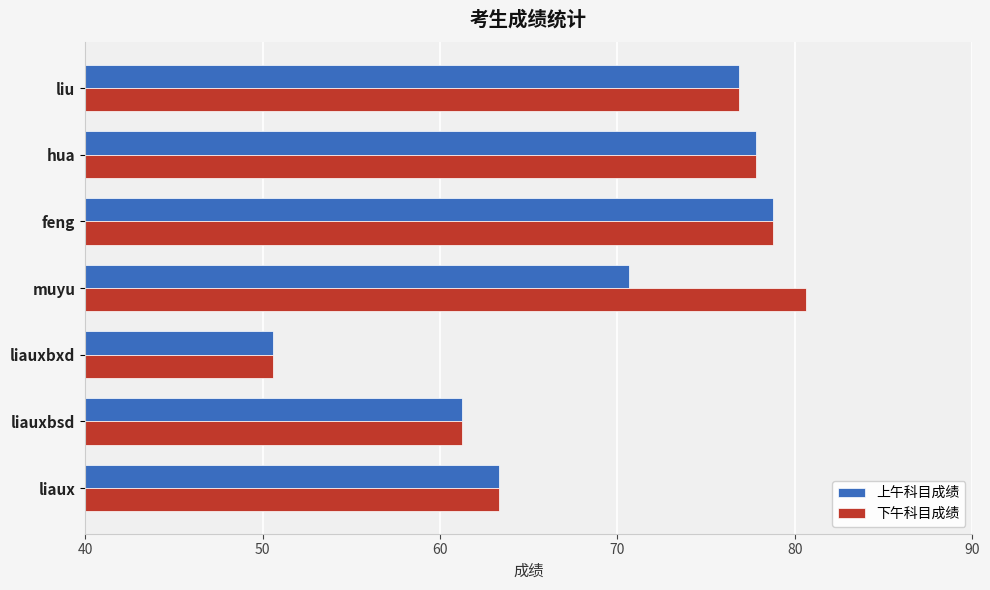

Count the number of categories in the chart.

7